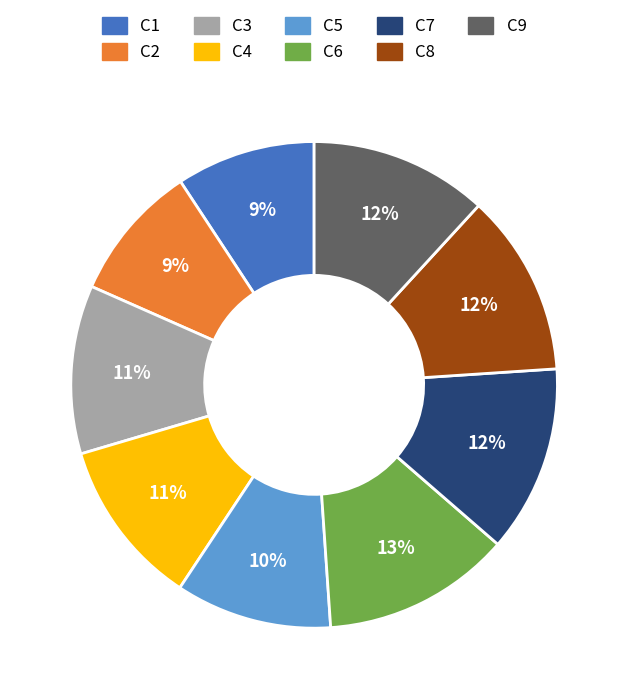

What is the ratio of the value at C3 to the value at C1?

1.2